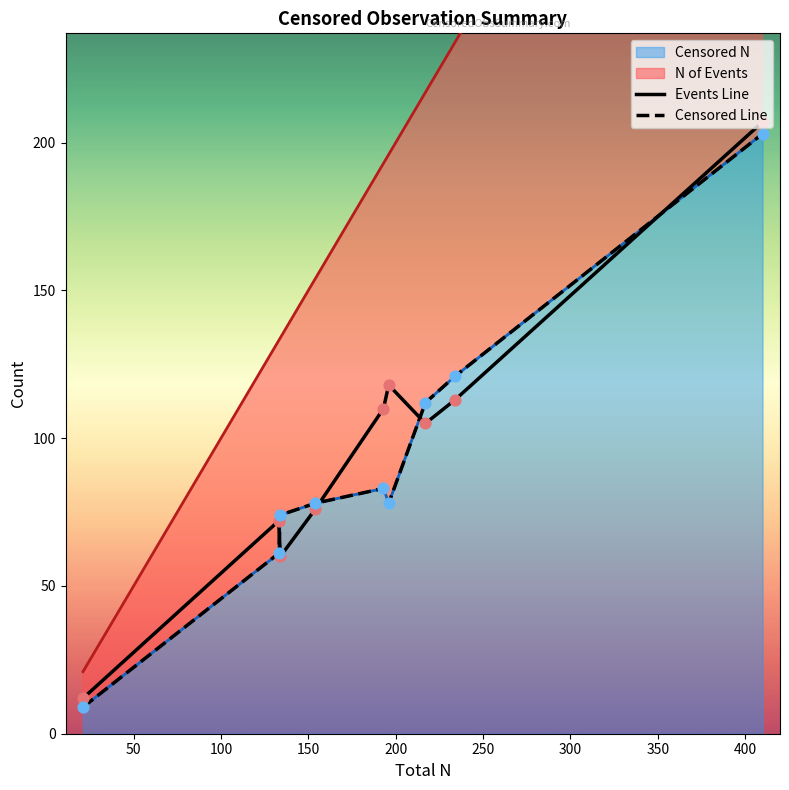

Which series contains the highest Y value?

Events Line